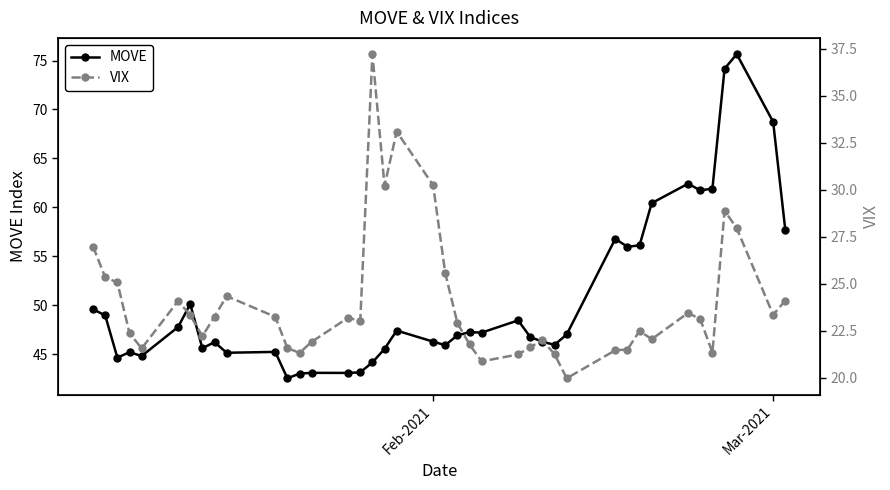

What is the lowest value of the MOVE series?

42.5